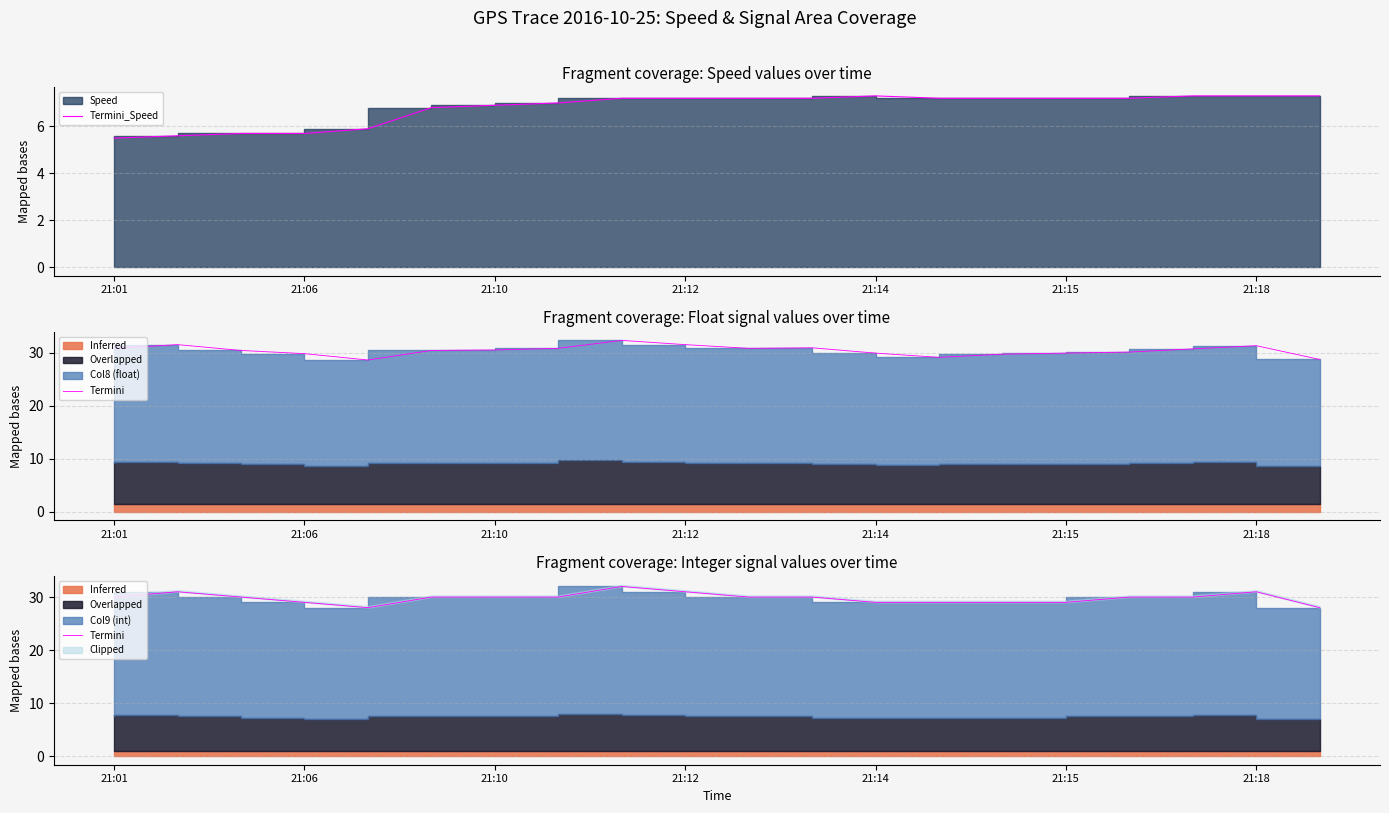

At how many categories does at least one series exceed 7?

20